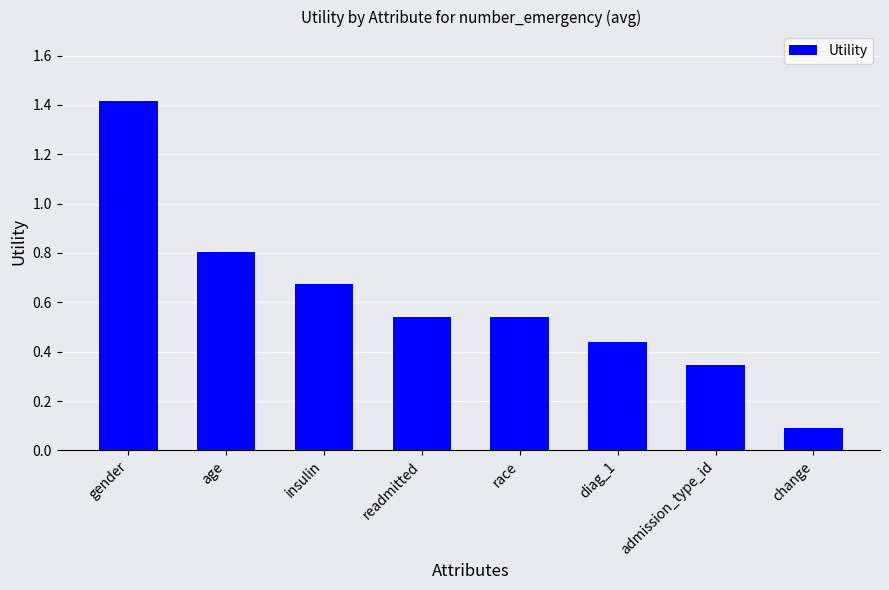

Between admission_type_id and readmitted, which is larger?

readmitted